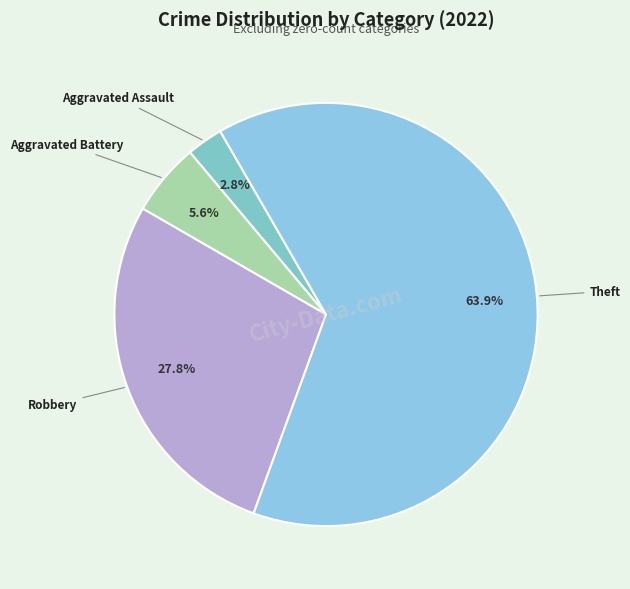

How many slices are in this pie chart?

4